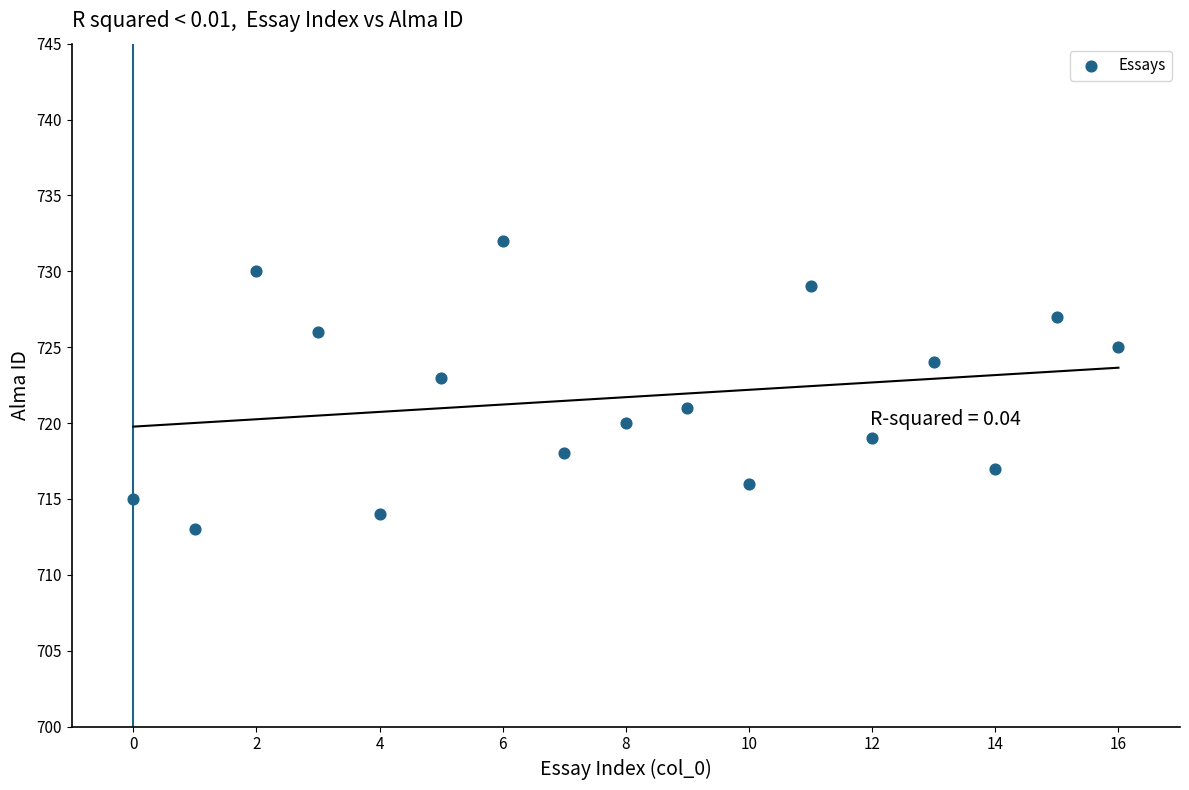

What is the range of Y values (max minus min)?

19